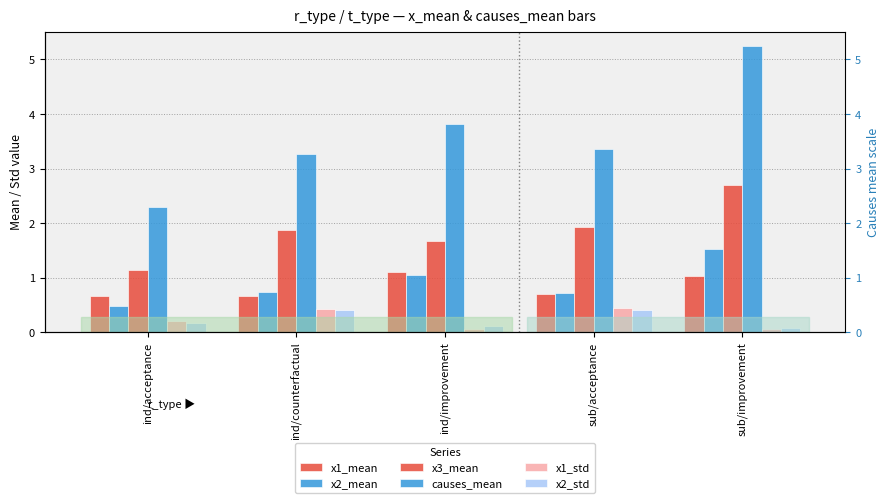

What is the total value across all series at ind/improvement?

7.8